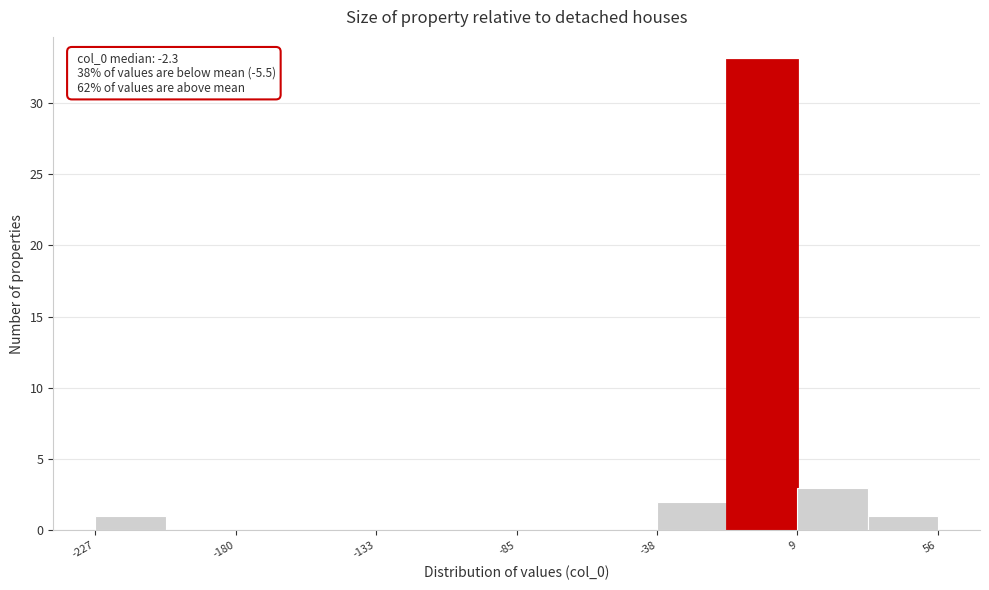

Over which range of the x-axis is the bar tallest?

-15 to 10